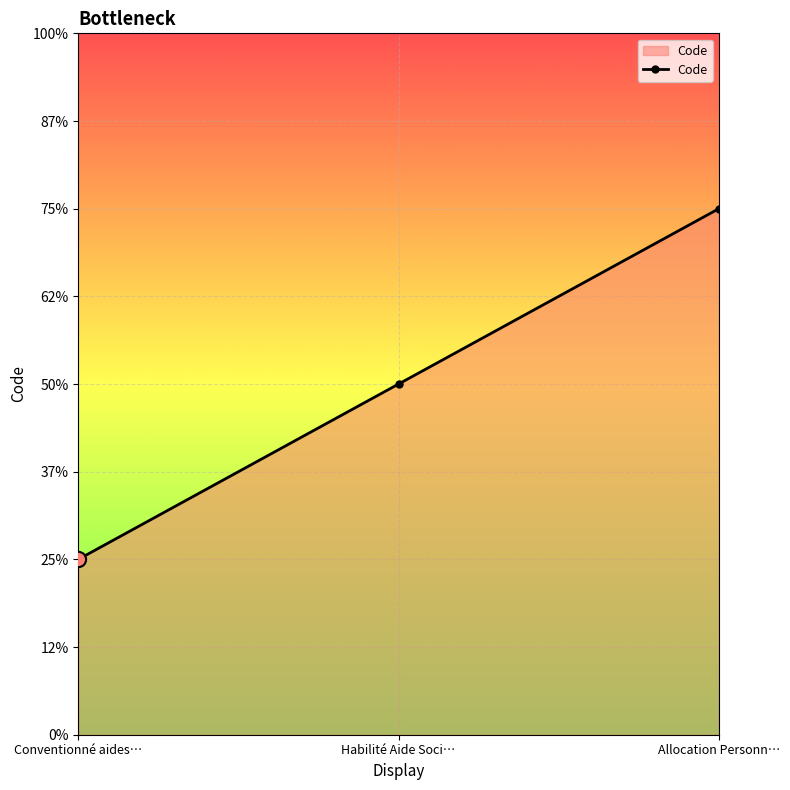

Approximately how many times larger is the value at Conventionné aides… compared to Allocation Personn…?

0.3